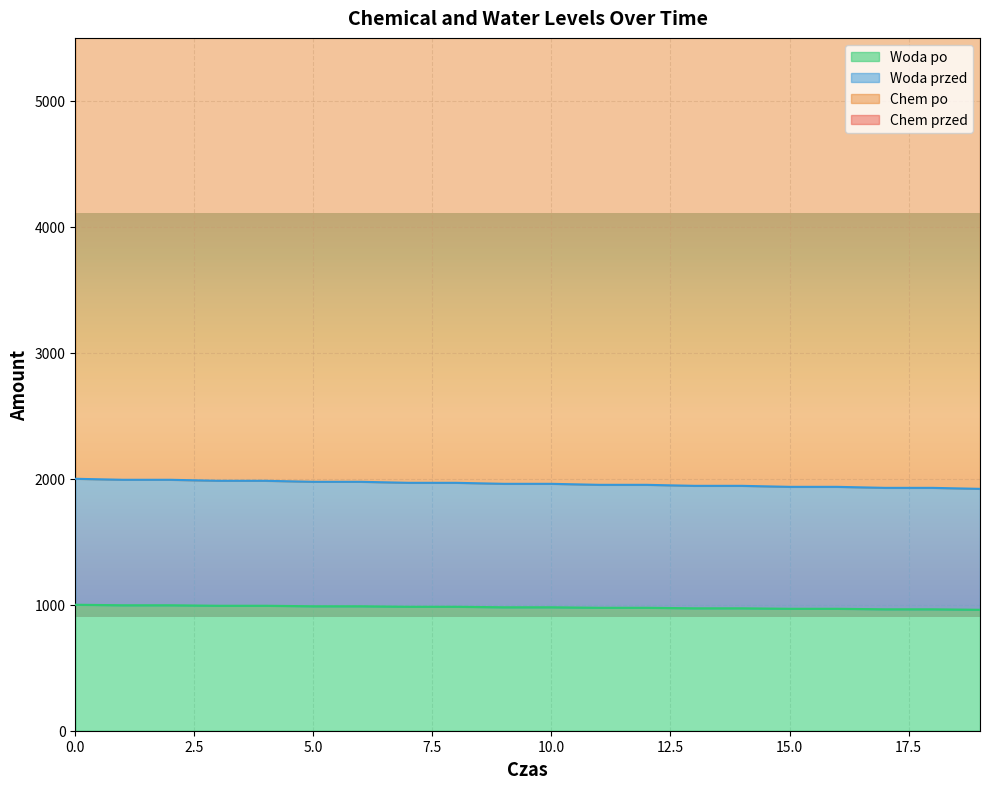

True or false: Chem po and Chem przed intersect in this chart.

False